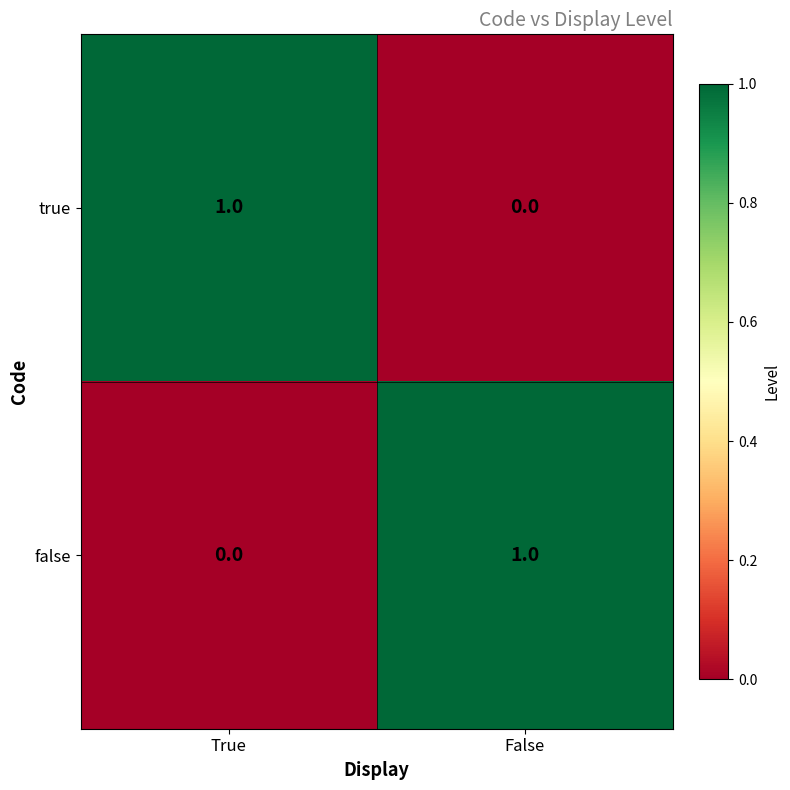

Which category has the lowest value in the true series?

False